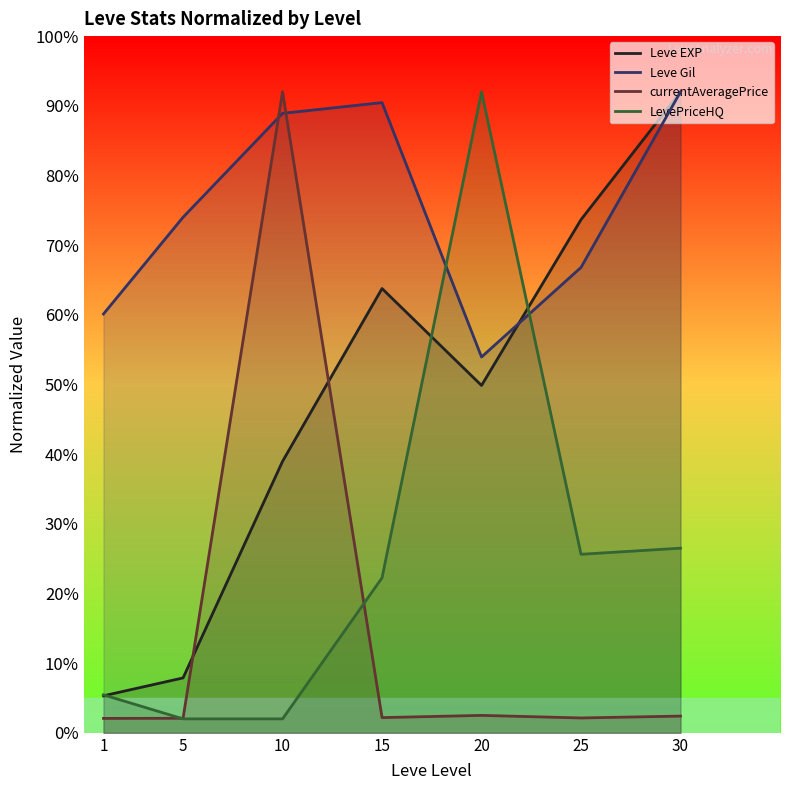

What is the difference between the maximum and minimum values in the Leve Gil series?

38.1